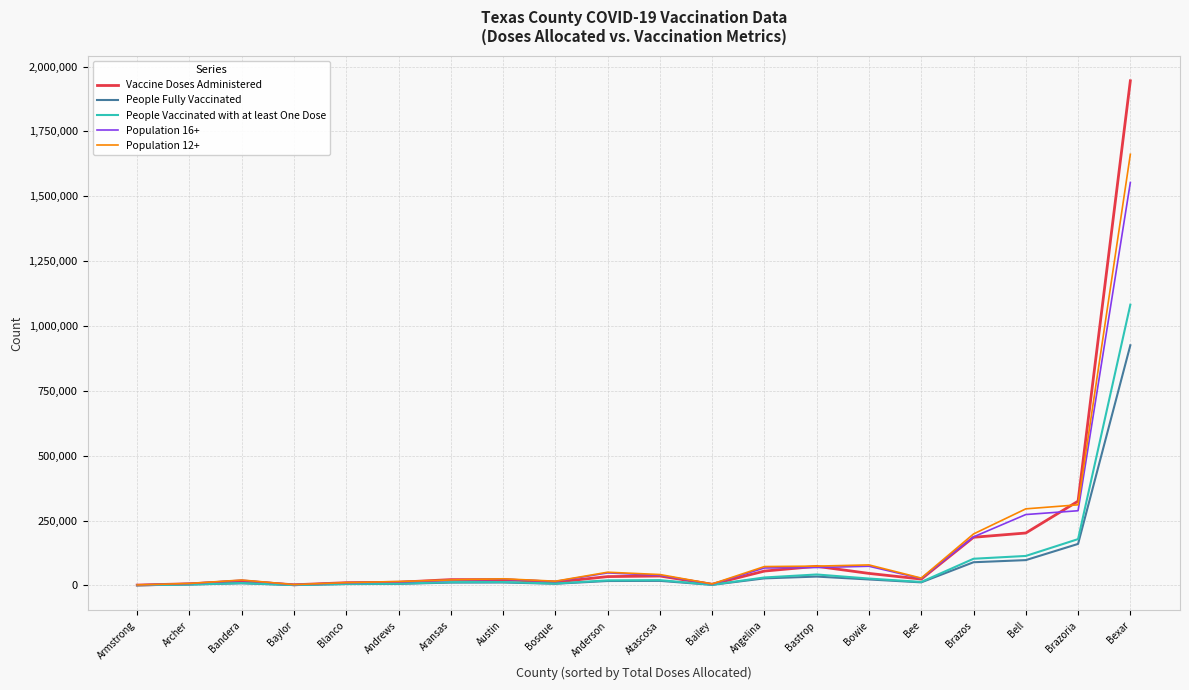

What is the average value of the Population 16+ series?

137080